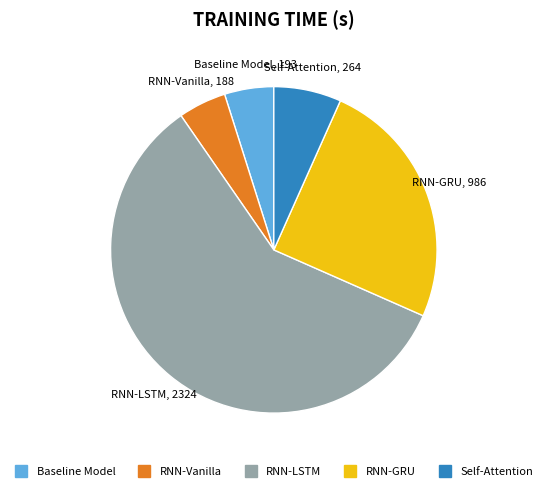

Which category accounts for the majority?

RNN-LSTM